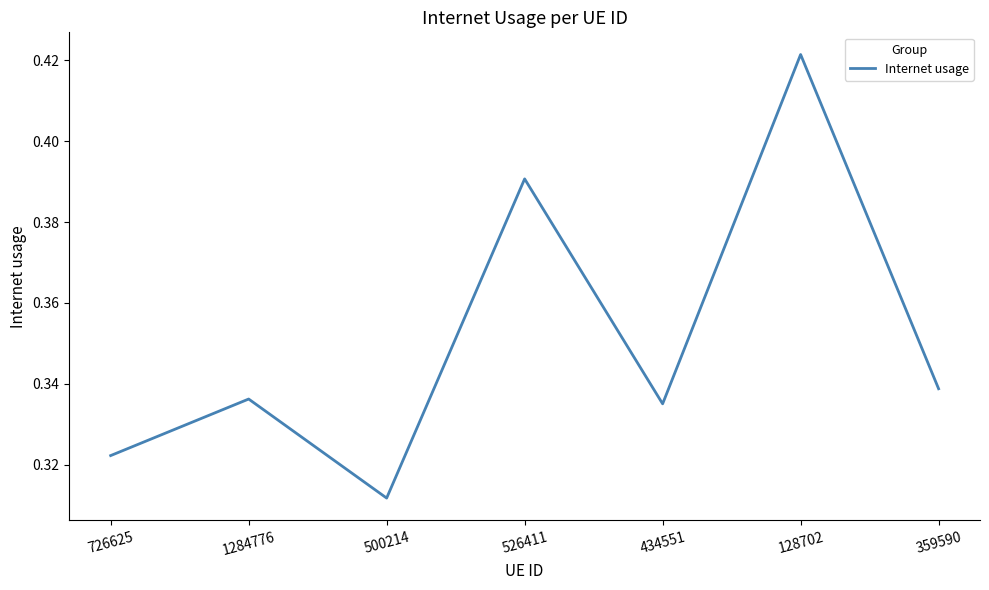

What is the sum of all values?

2.5